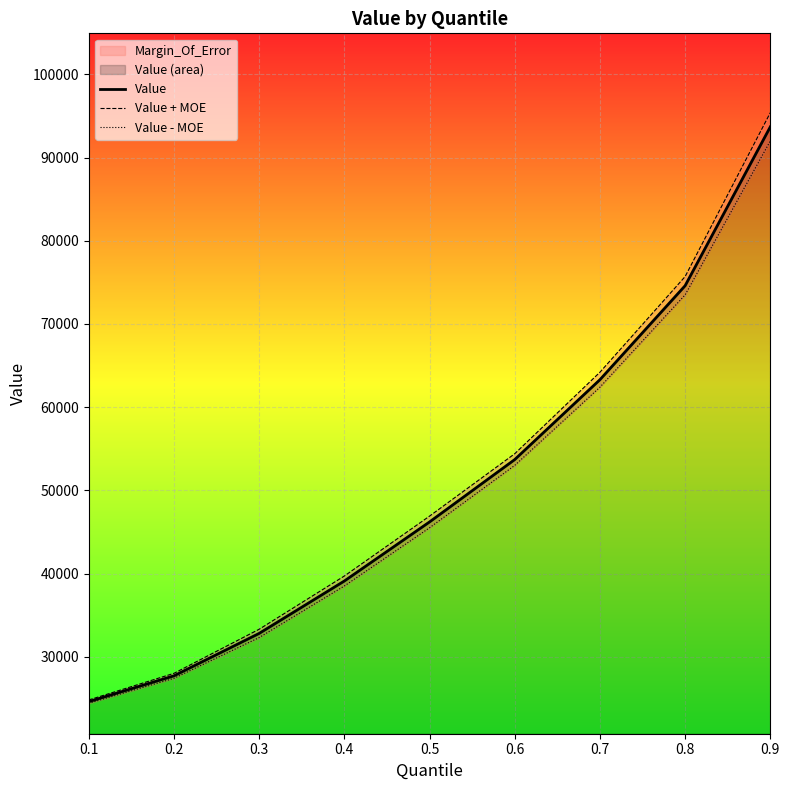

At which category is the sum across all series the highest?

0.9